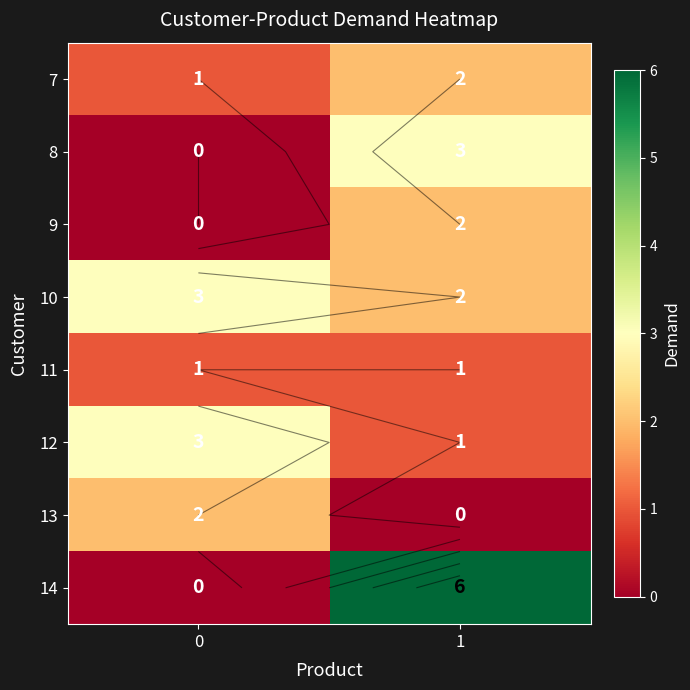

True or false: 13 has a value of 1 at 0.

False